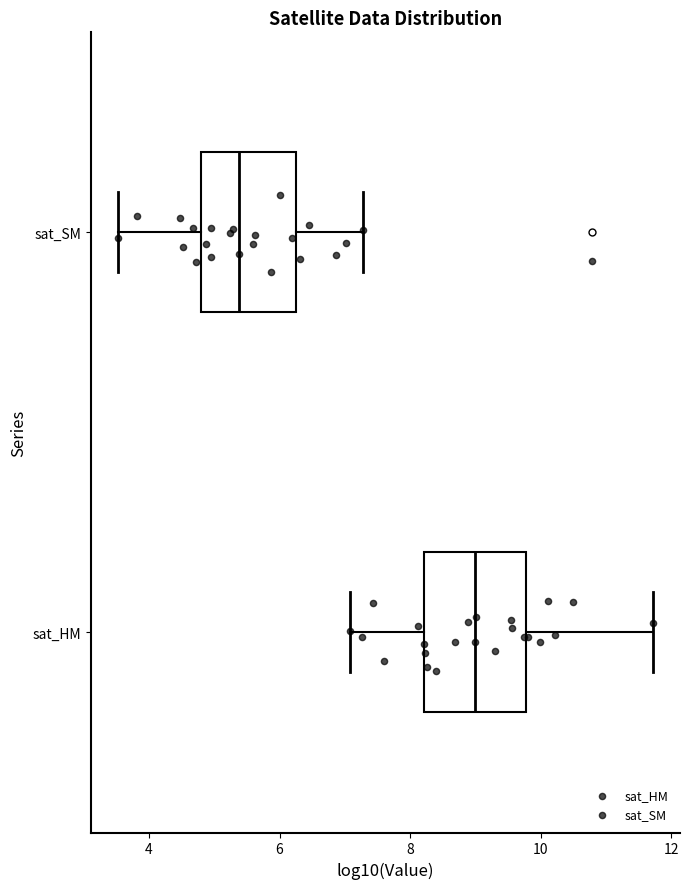

Reading bottom to top, transcribe this box plot: for each box, give where its median line is, the range the box spans, and where its two whiskers end, as read against the x-axis. The values are not printed on the chart, so give them approximately, as read against the axis.

sat_HM: median 9.0, box 8.2 to 9.8, whiskers 7.0 to 11.8
sat_SM: median 5.4, box 4.8 to 6.2, whiskers 3.6 to 7.2